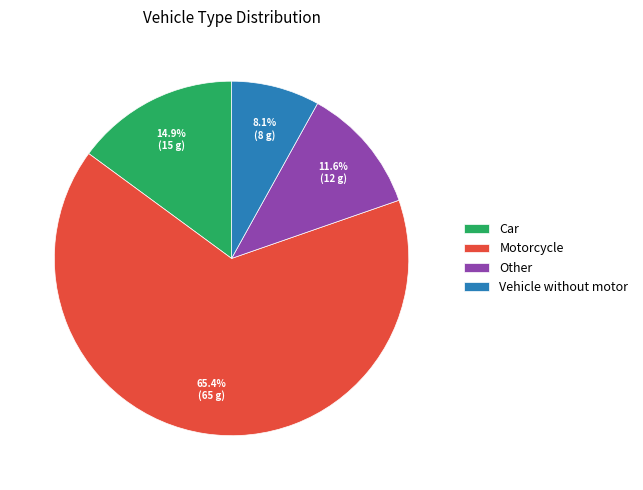

Approximately how many times larger is the value at Motorcycle compared to Car?

4.4